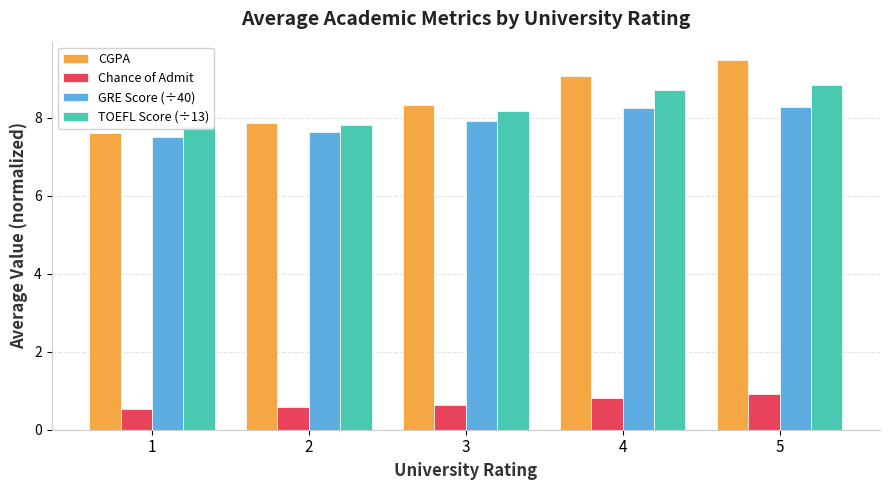

Is it true that CGPA equals 7.6 at 1?

True